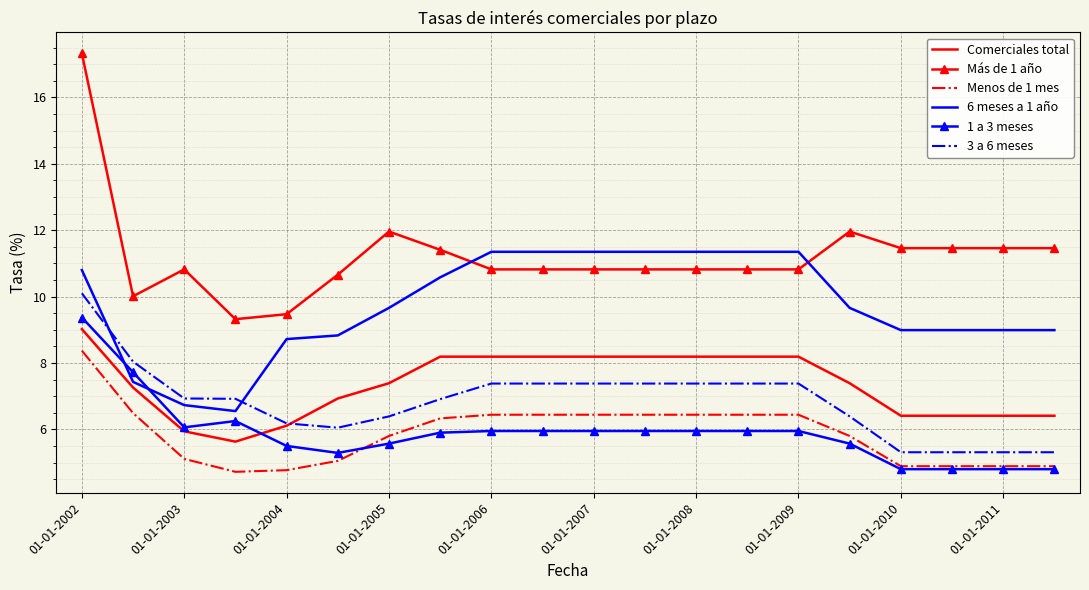

Which series has the largest range (max minus min)?

Más de 1 año